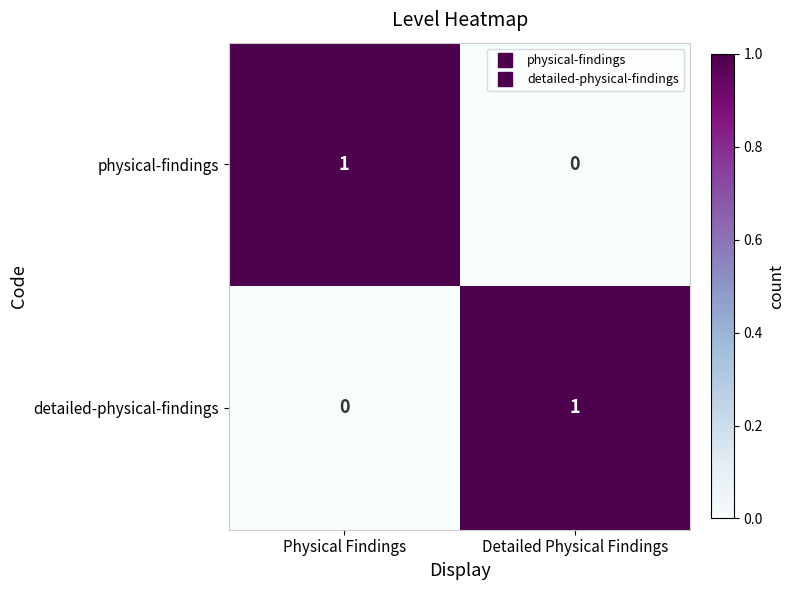

At which label is detailed-physical-findings closest to 0?

Physical Findings